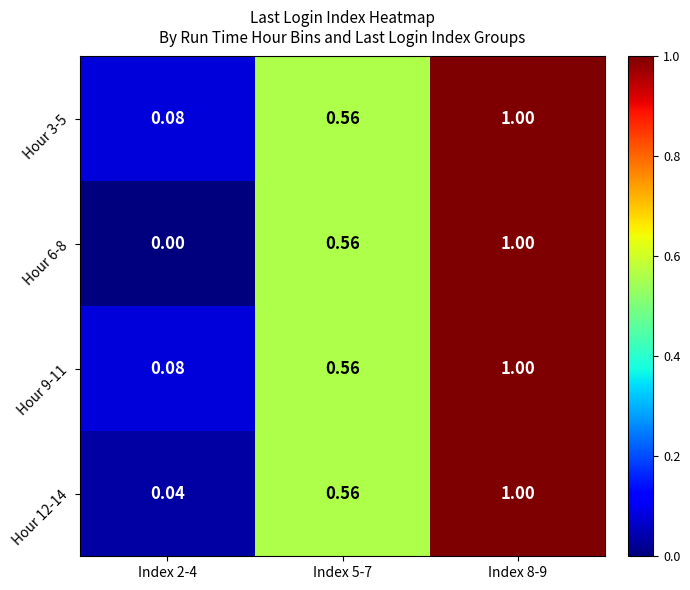

Is the value of Hour 9-11 at Index 2-4 greater than the value of Hour 3-5 at Index 5-7?

No